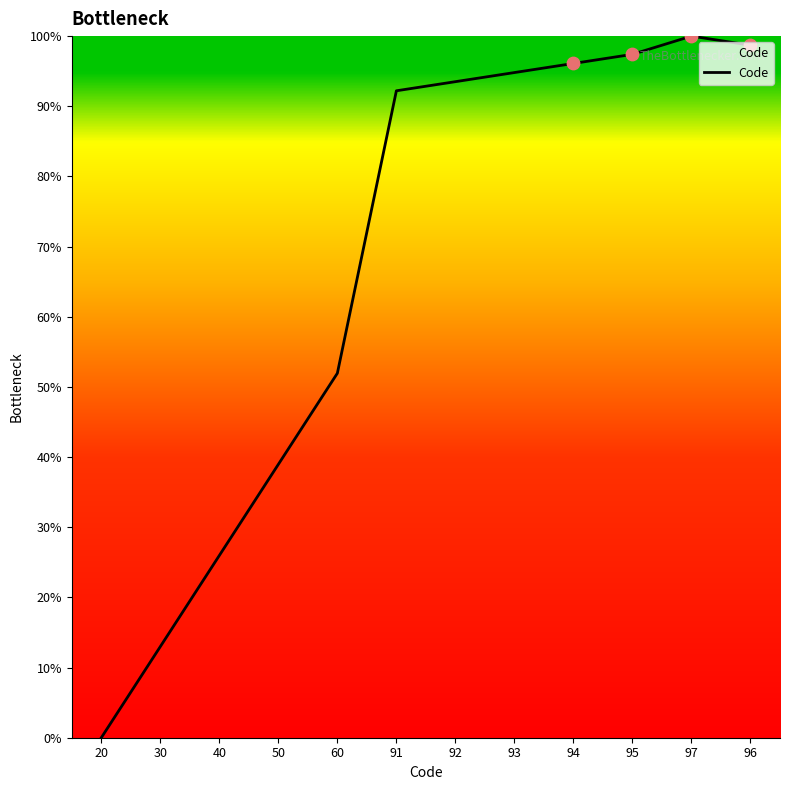

Between 60 and 96, which is larger?

96